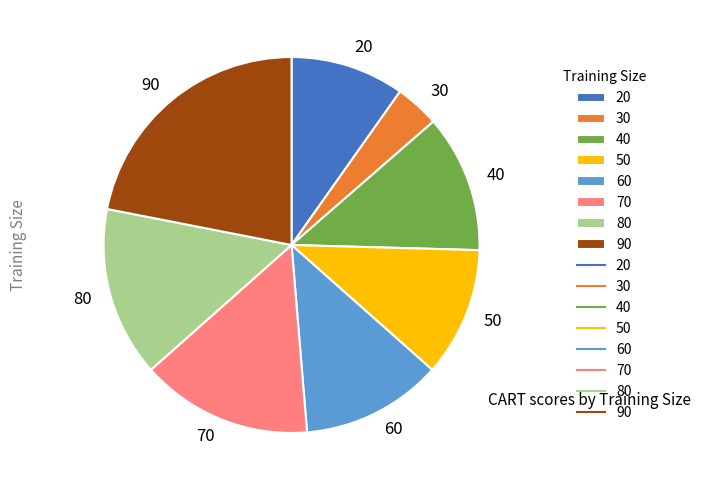

Is there a majority slice in this chart?

No